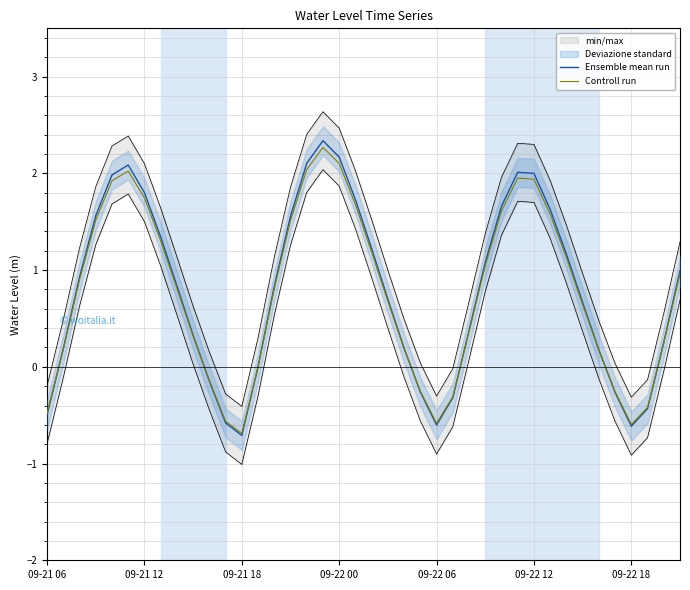

How many data points in Ensemble mean run are above 0?

30